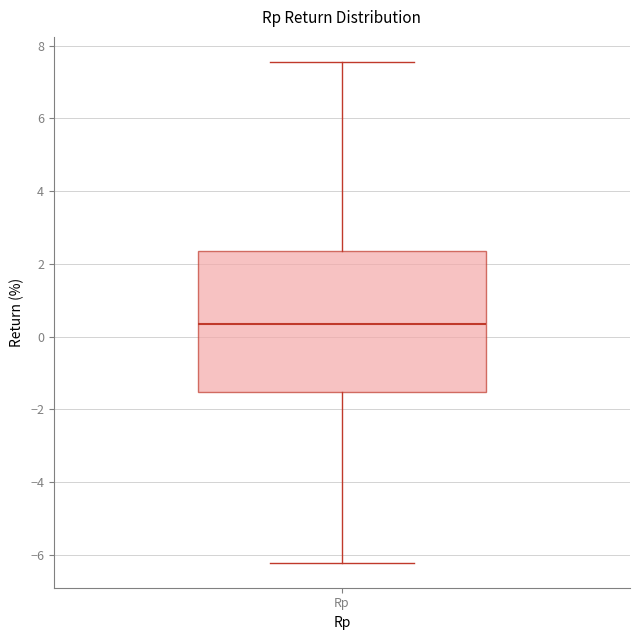

Read this box plot against the y-axis: the position of the median line, the range covered by the box, and the ends of both whiskers. The values are not printed on the chart, so give them approximately, as read against the axis.

median 0.4, box -1.6 to 2.4, whiskers -6.2 to 7.6